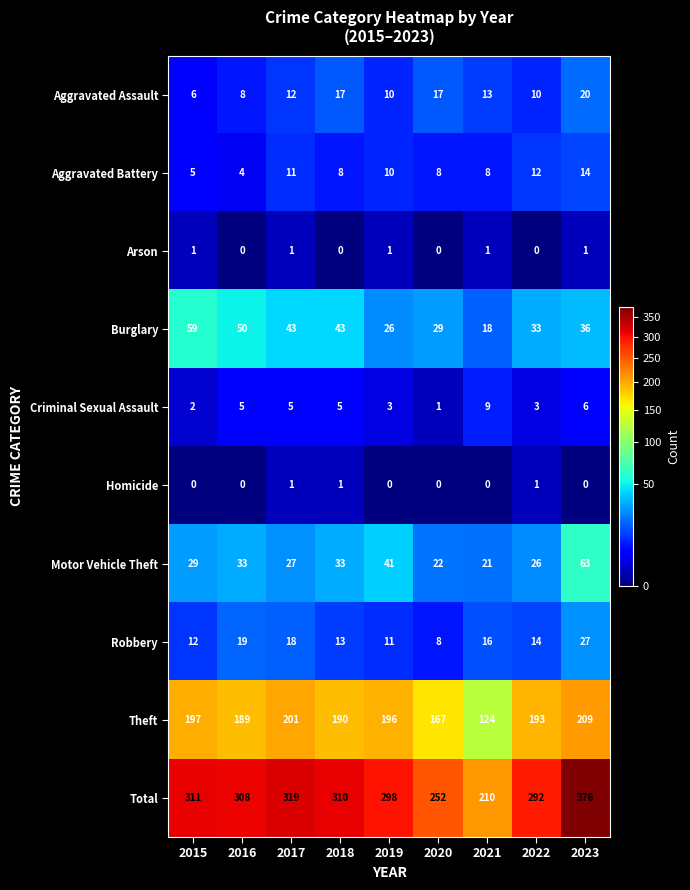

Rank the series at 2022 from lowest to highest value.

Arson, Homicide, Criminal Sexual Assault, Aggravated Assault, Aggravated Battery, Robbery, Motor Vehicle Theft, Burglary, Theft, Total